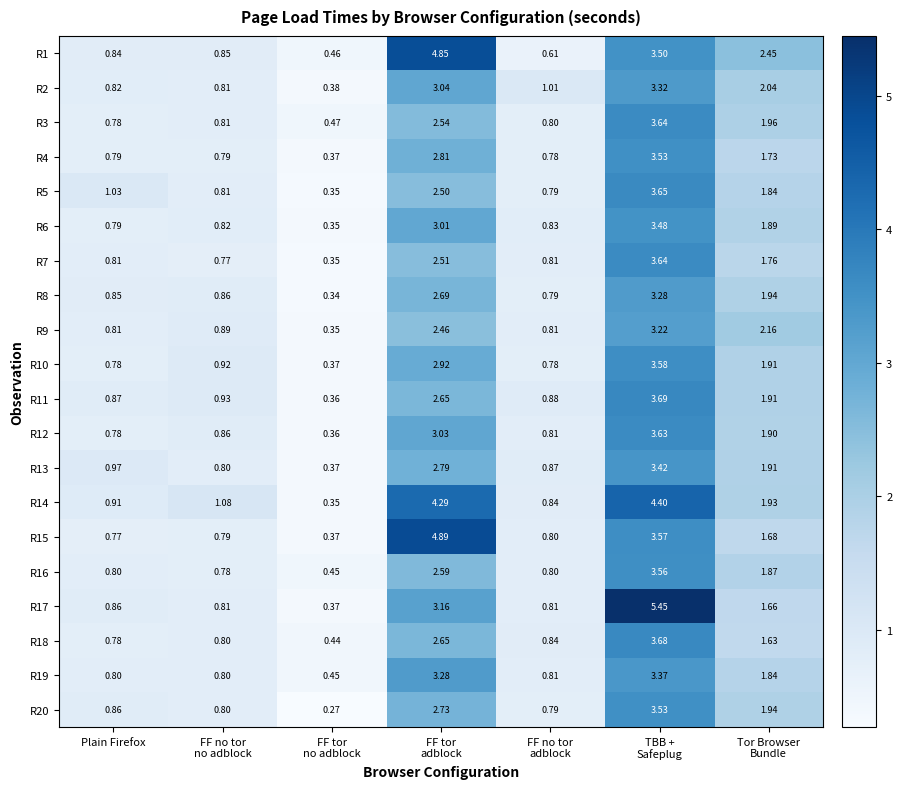

Count the number of data series in this chart.

20